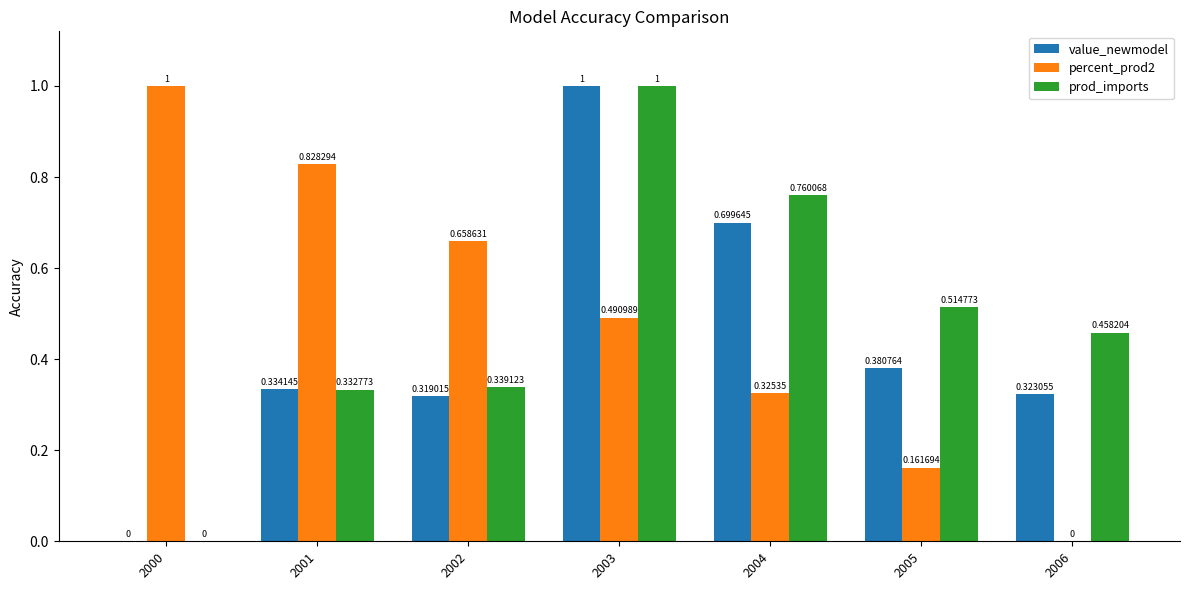

At which label does percent_prod2 reach its peak?

2000